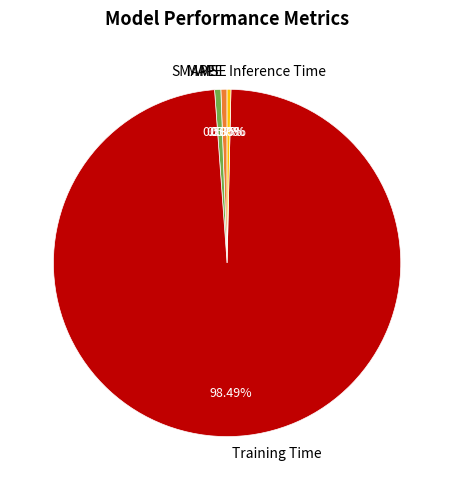

Combined, do SMAPE and Training Time account for over 50%?

Yes